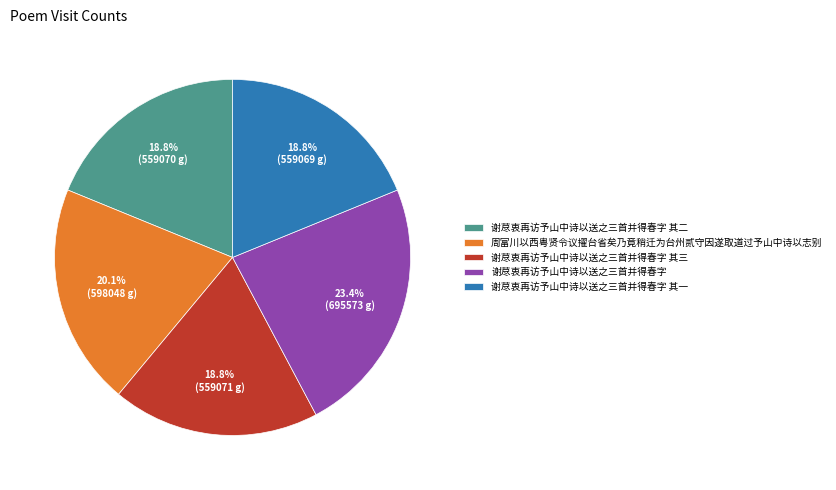

What percentage is the 谢荩衷再访予山中诗以送之三首并得春字 其二 slice, to the nearest percent?

19%